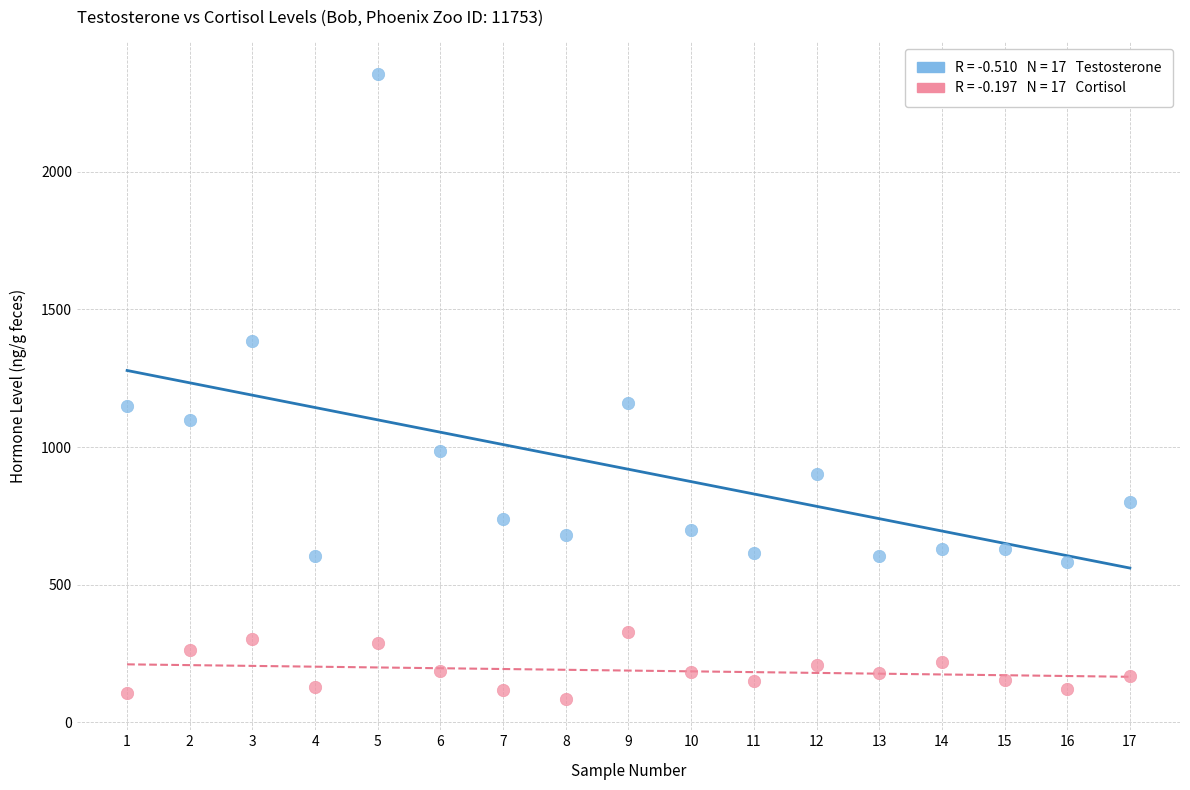

Across all data points, what is the range of X values (max minus min)?

16.0